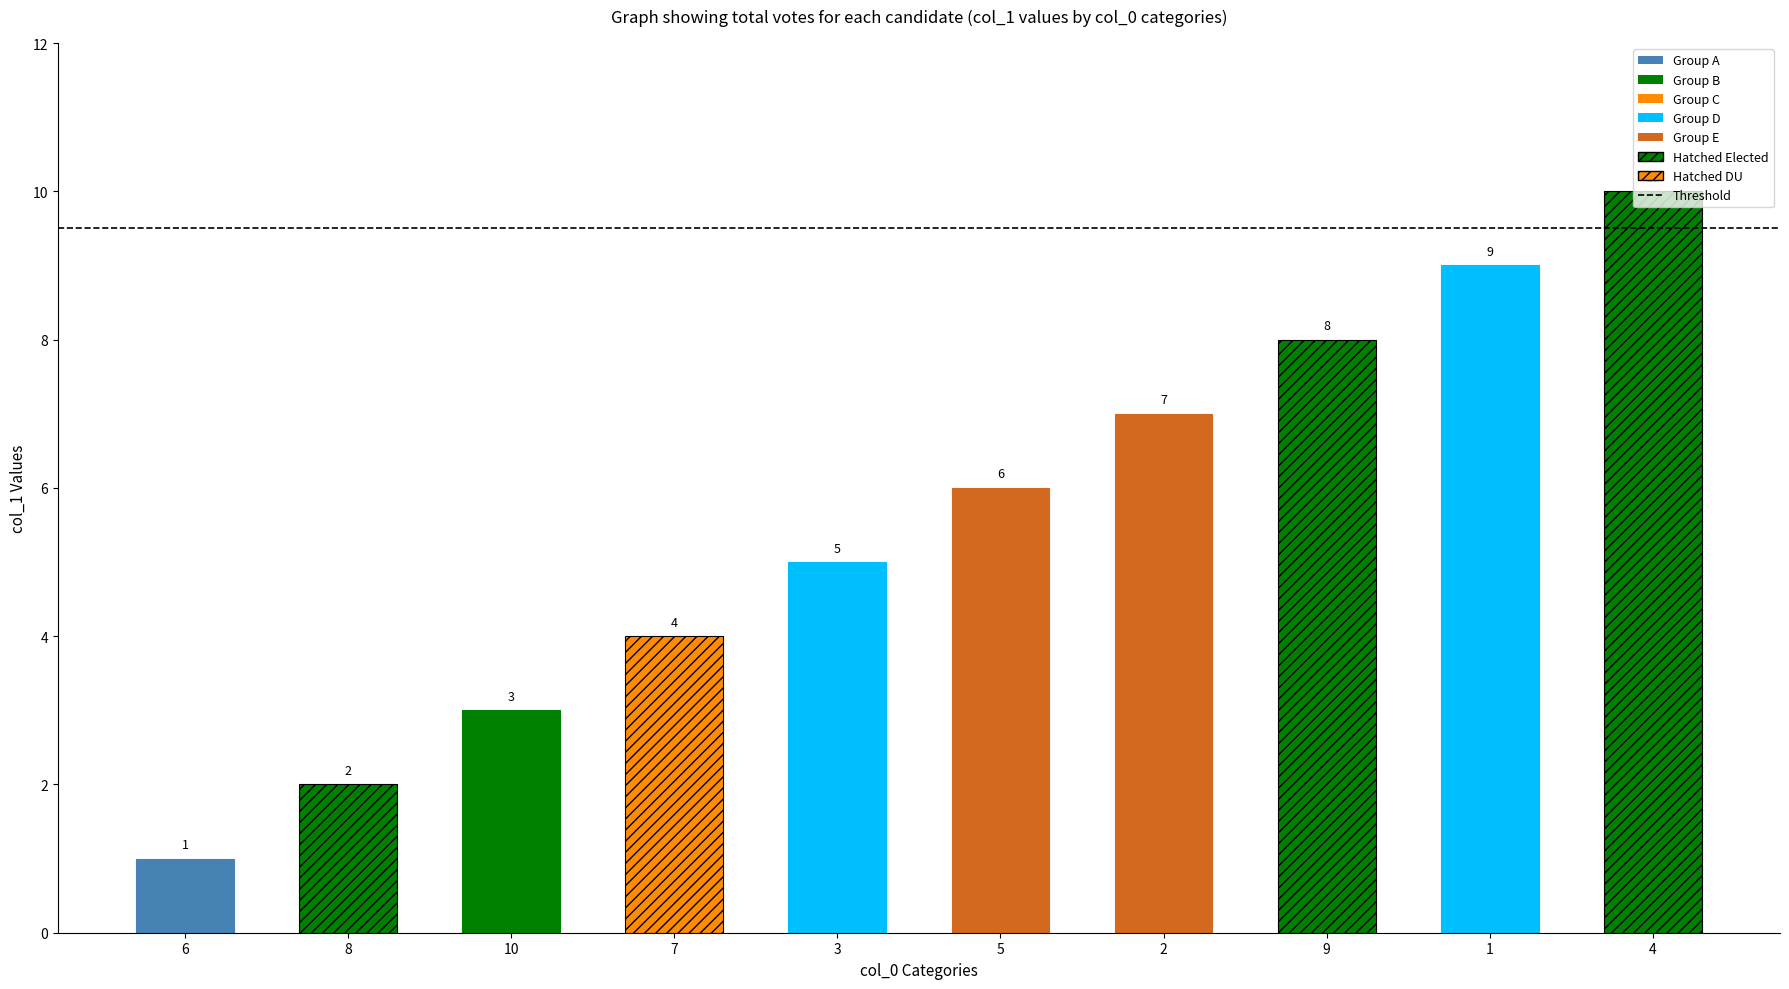

What value does the data have at 6?

1